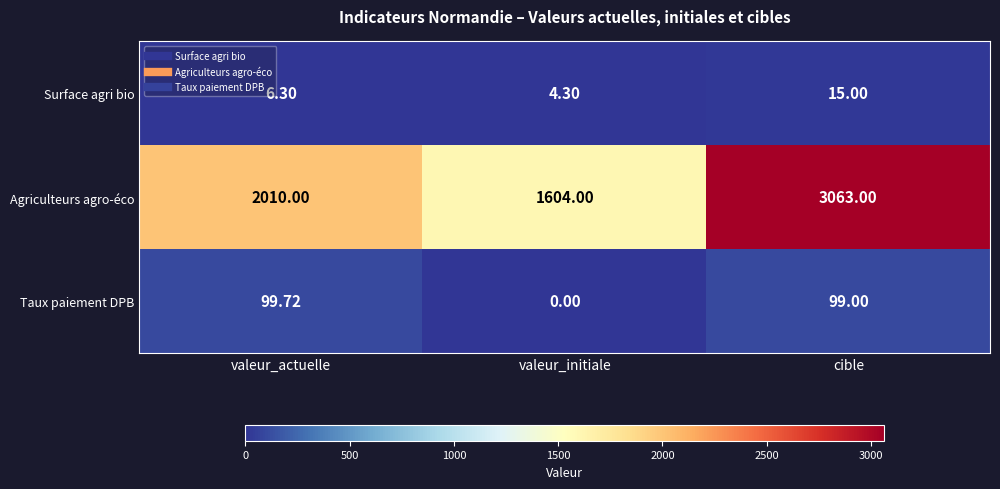

Which category has the highest value across all series?

cible